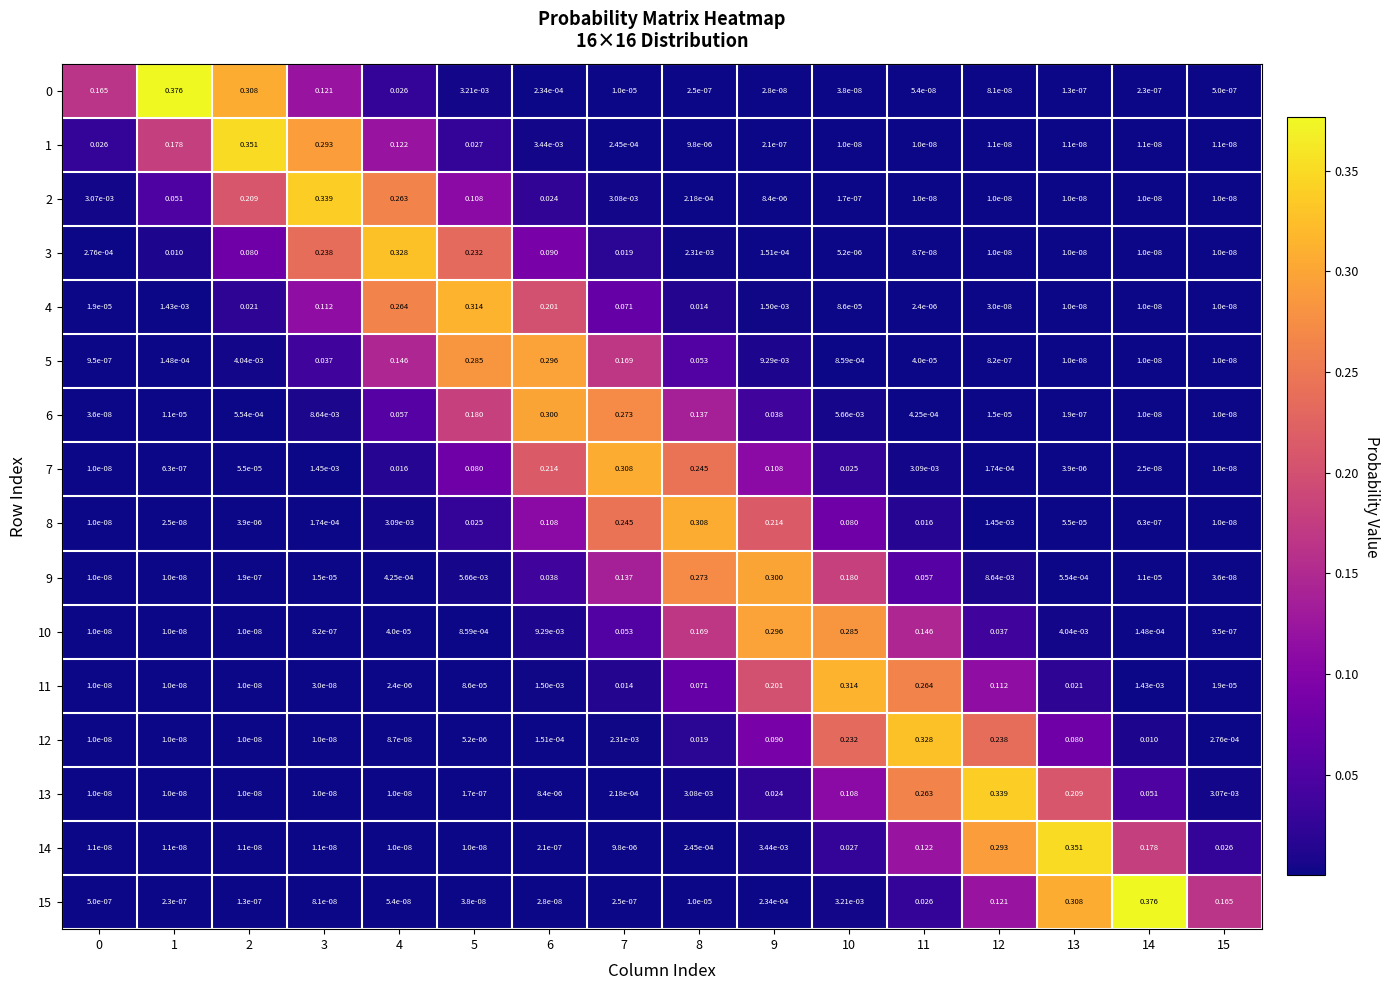

Is the value of 14 at 13 greater than the value of 0 at 12?

Yes